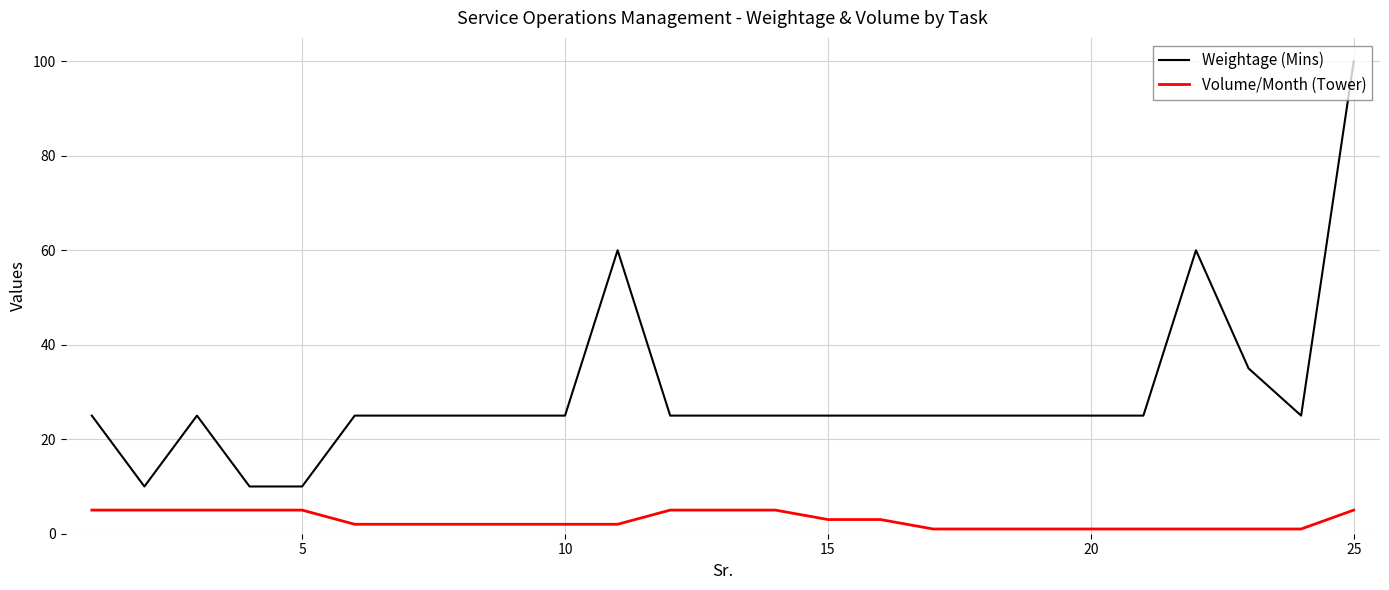

Which series has the largest range (max minus min)?

Weightage (Mins)